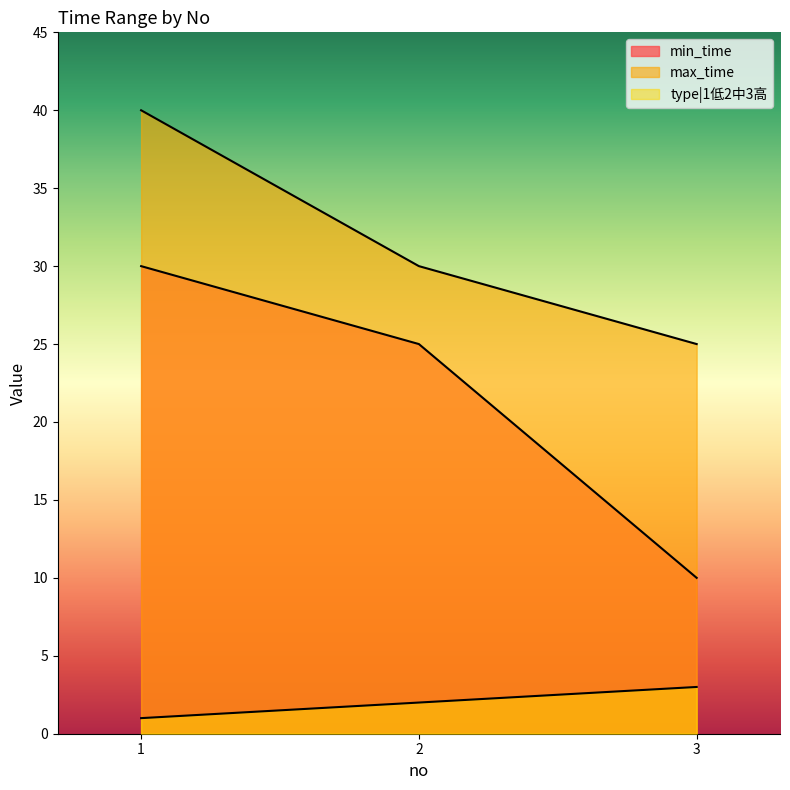

Which series has the largest total across all categories?

max_time